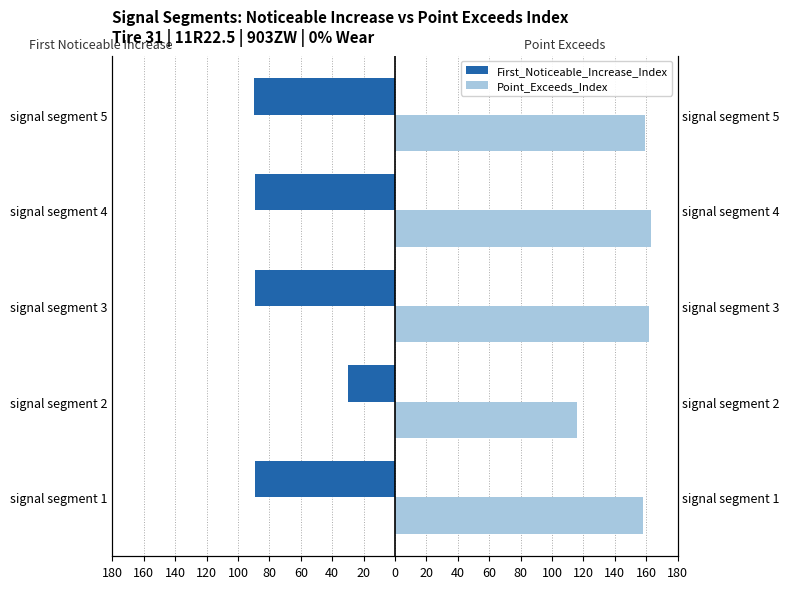

Which has a higher value, signal segment 2 or signal segment 1?

signal segment 2